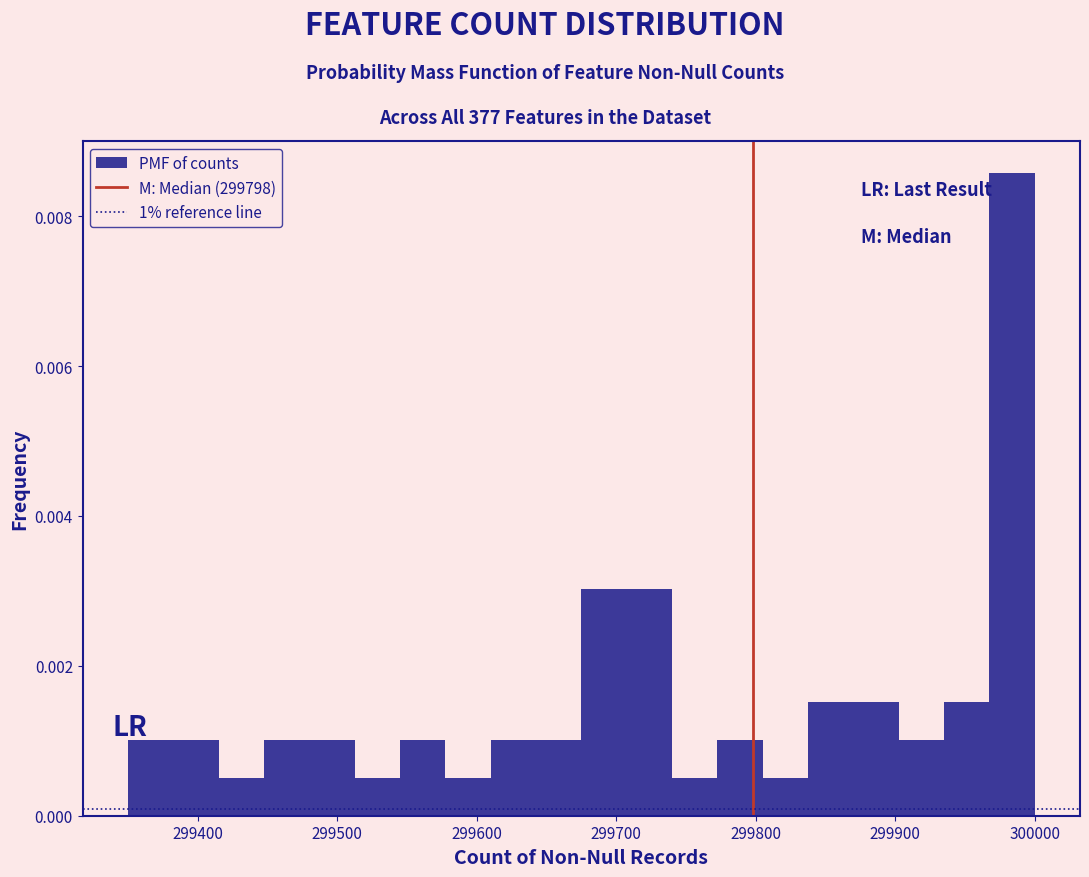

Read against the x-axis, roughly where is the centre of the tallest bar?

299980